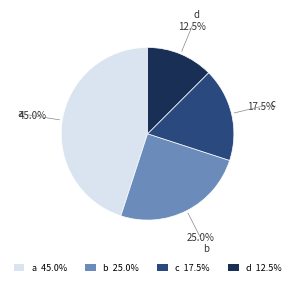

The b slice represents 11% of the pie. True or false?

False